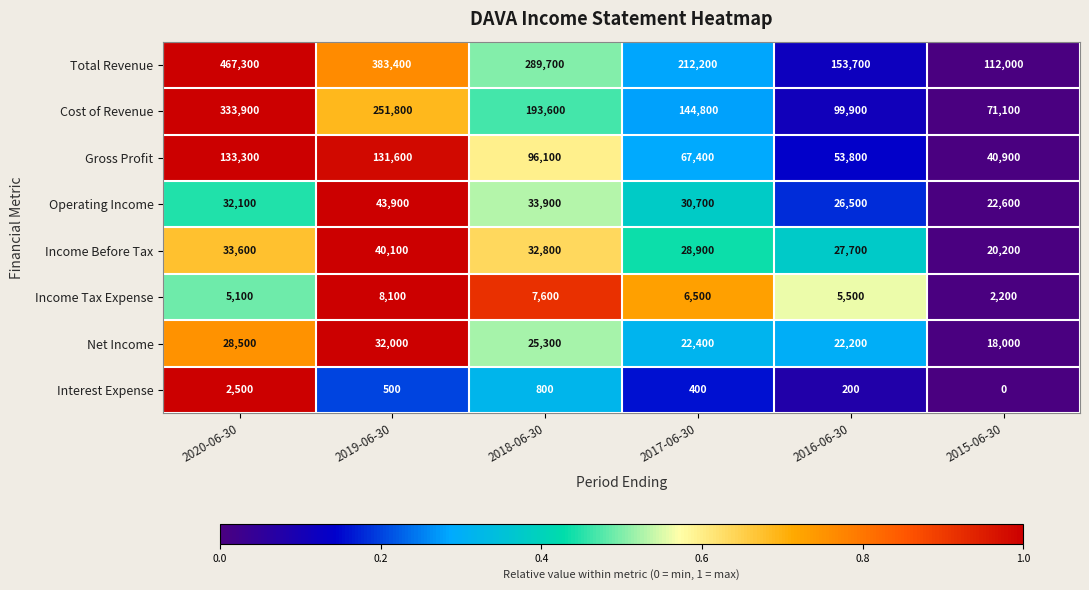

Which category has the highest value across all series?

2020-06-30